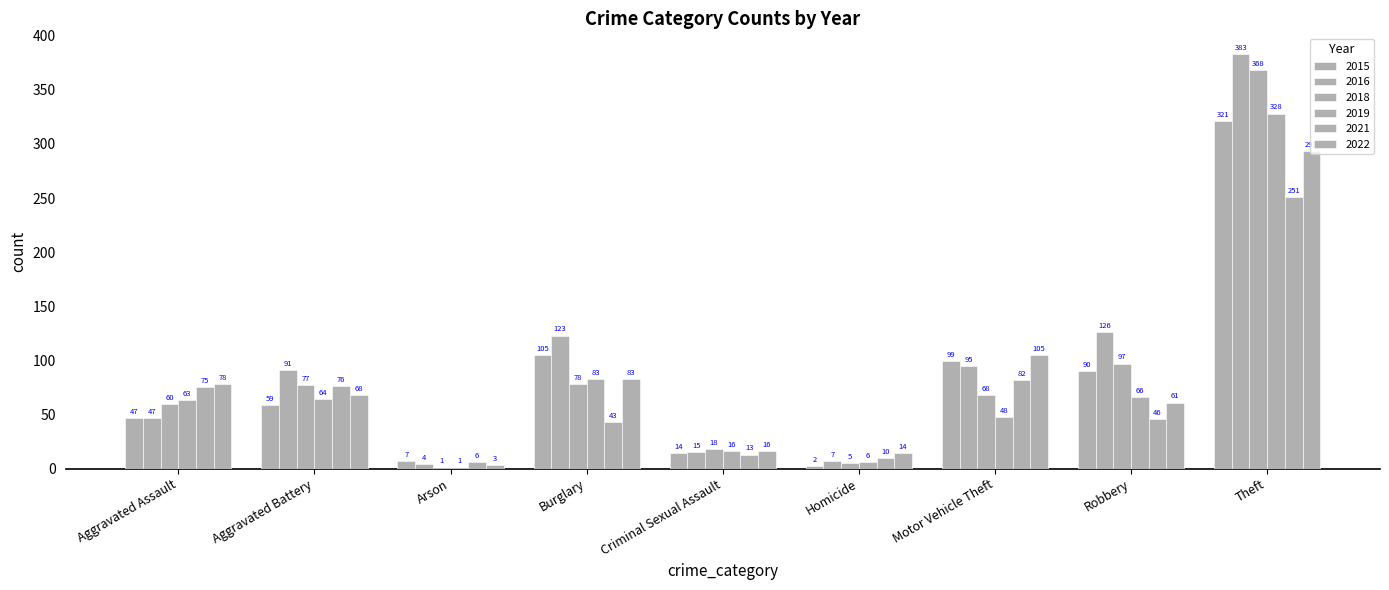

Are the bars horizontal?

No